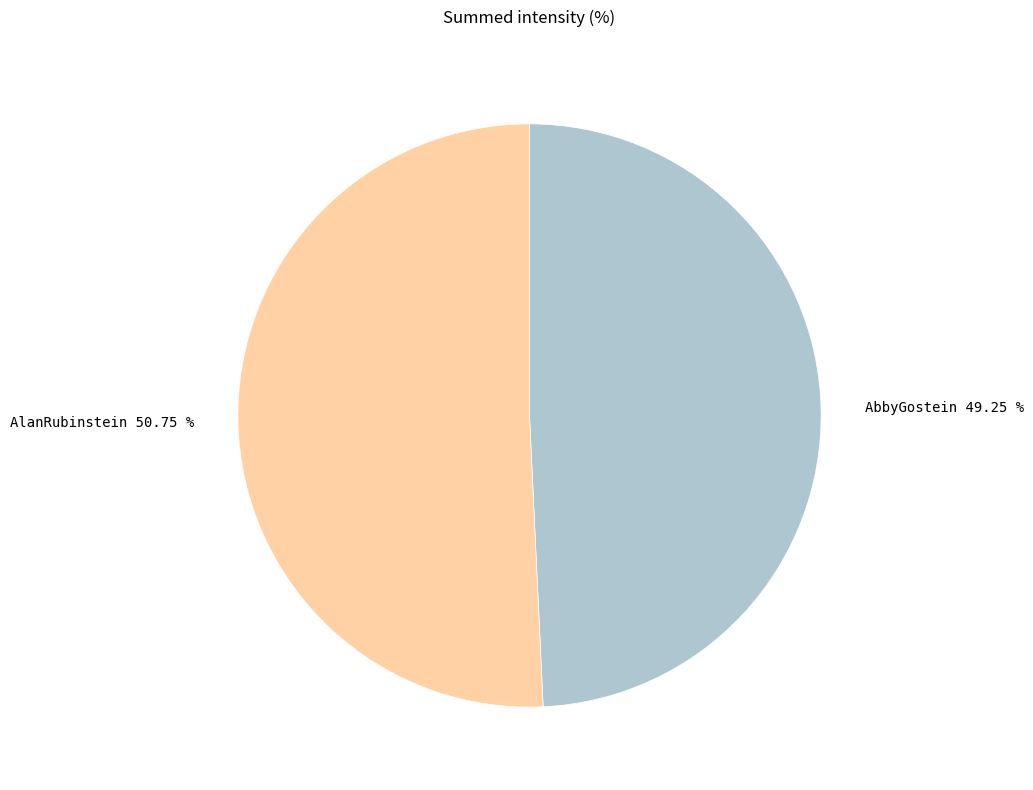

Rank the categories by value from lowest to highest.

AbbyGostein, AlanRubinstein